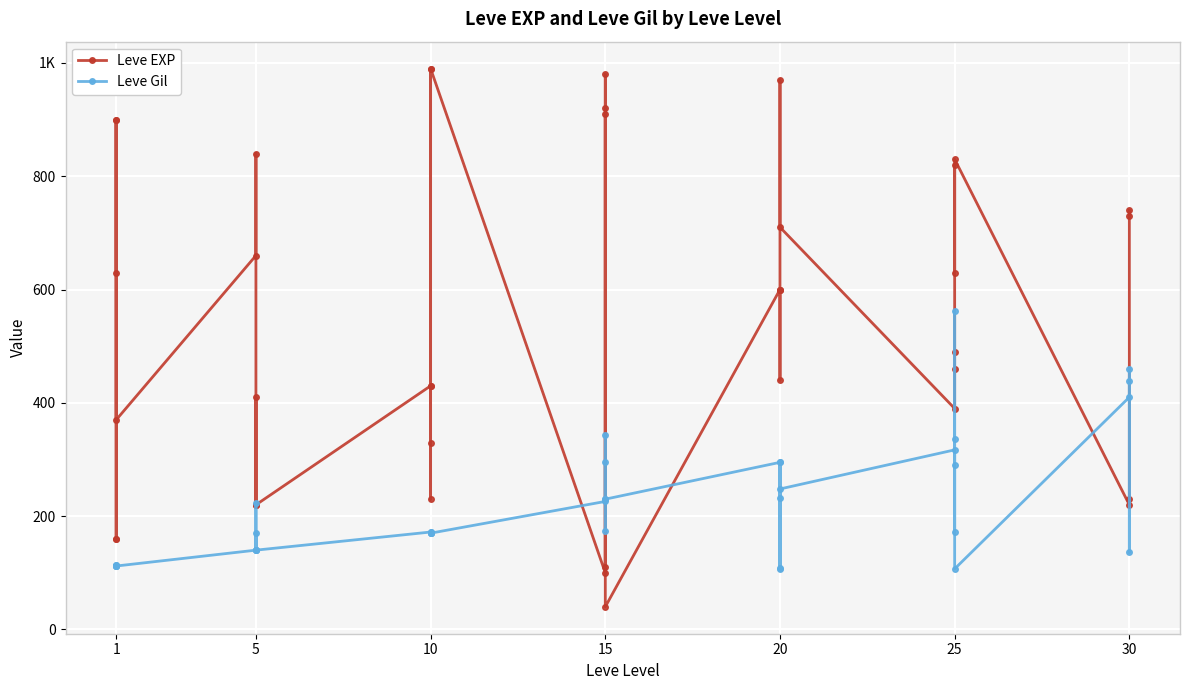

True or false: Leve EXP and Leve Gil intersect in this chart.

True